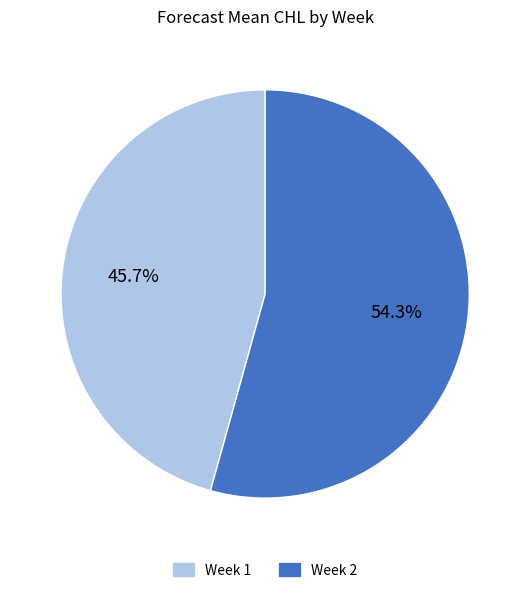

To the nearest percent, what percentage of the pie is Week 2?

54%